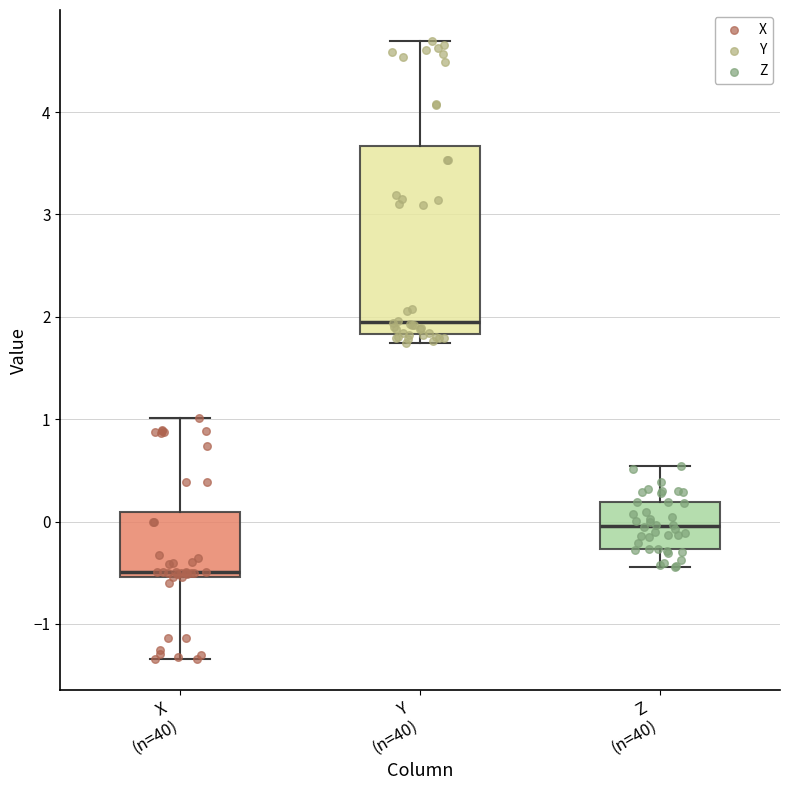

Reading left to right, transcribe this box plot: for each box, give where its median line is, the range the box spans, and where its two whiskers end, as read against the y-axis. The values are not printed on the chart, so give them approximately, as read against the axis.

X (n=40): median -0.5 (just above the box's lower edge), box -0.5 to 0.1, whiskers -1.3 to 1.0
Y (n=40): median 2.0, box 1.8 to 3.7, whiskers 1.7 to 4.7
Z (n=40): median 0.0, box -0.3 to 0.2, whiskers -0.4 to 0.5